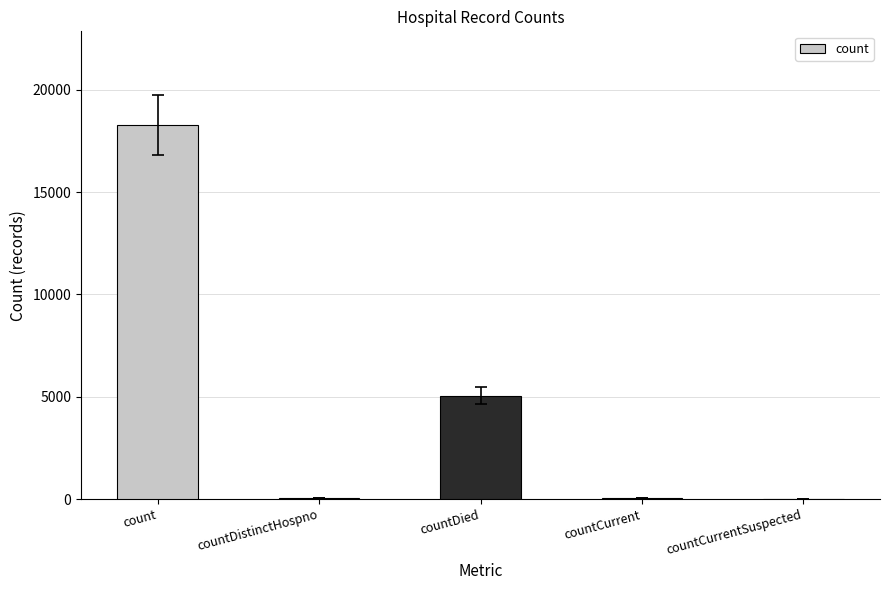

What is the change in value from countDistinctHospno to countDied?

+5023